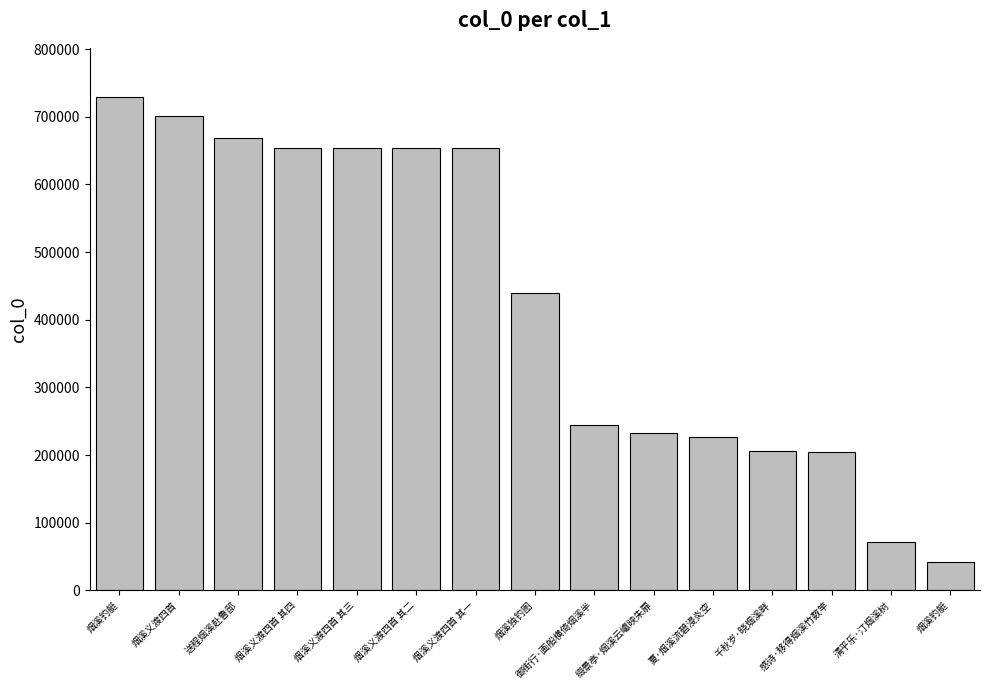

What is the label of the 11th bar from the left?

夏·烟溪流碧浸炎空